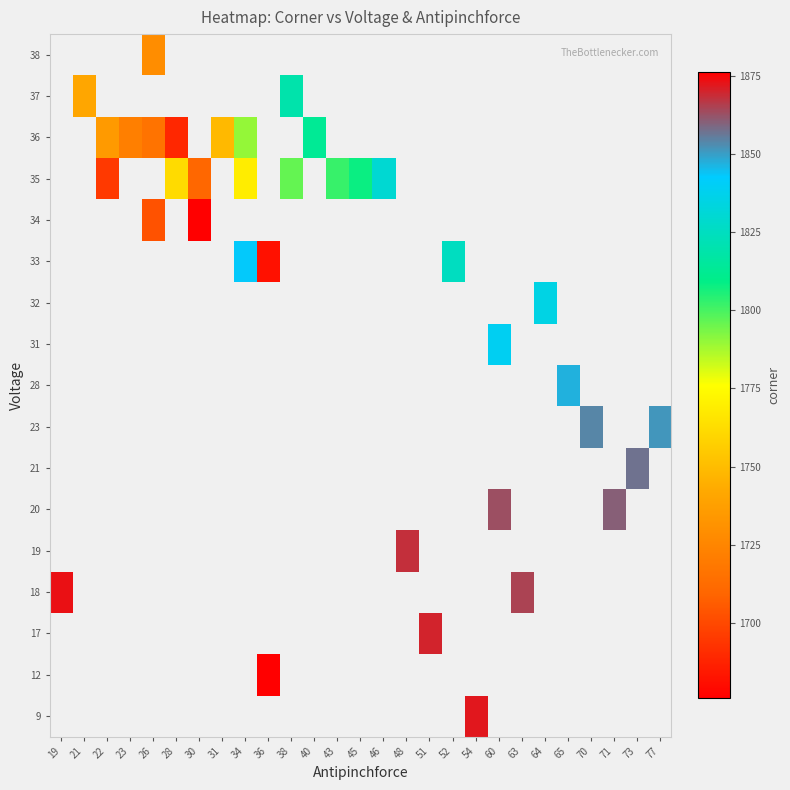

How many distinct data groups are displayed?

17